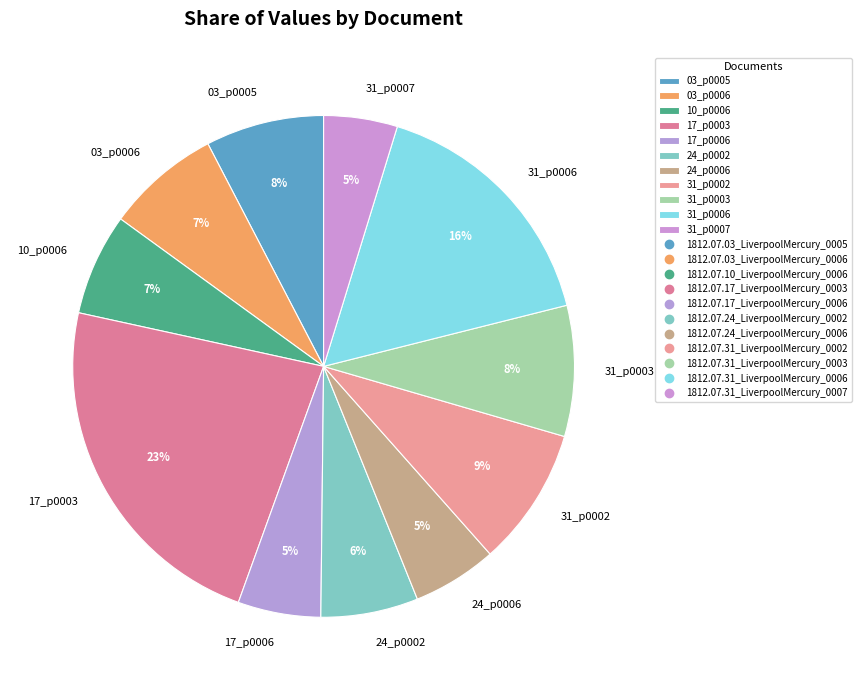

Is the sum of 24_p0002 and 31_p0007 greater than half?

No